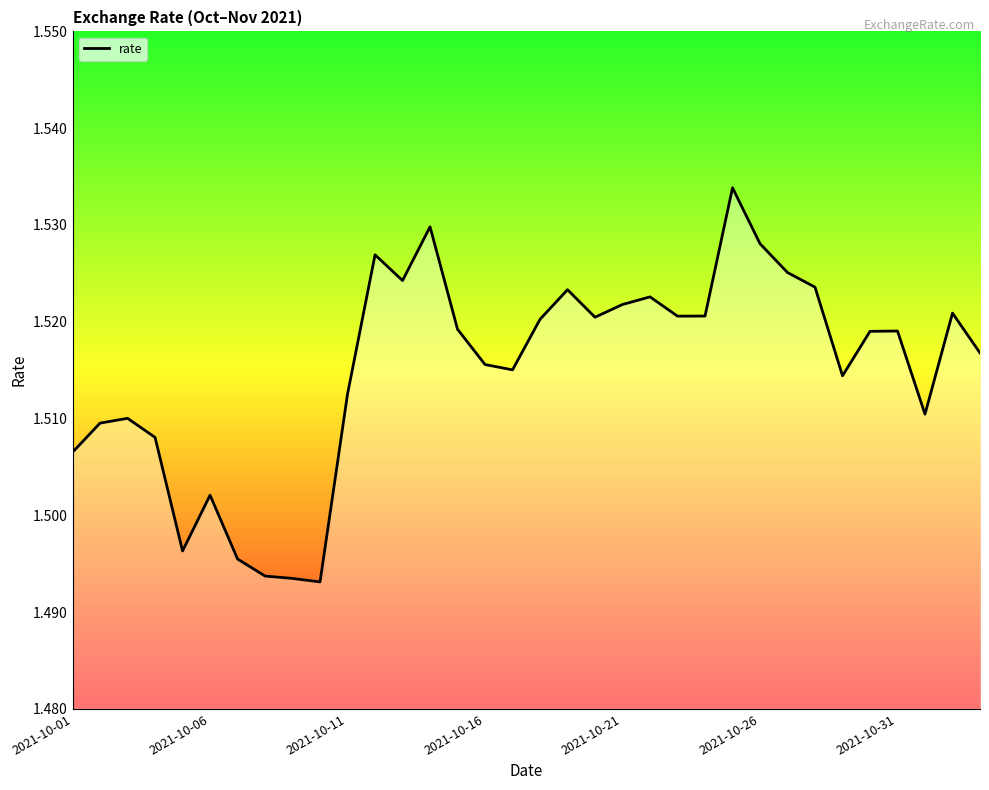

Does the chart display data point markers on the line(s)?

No